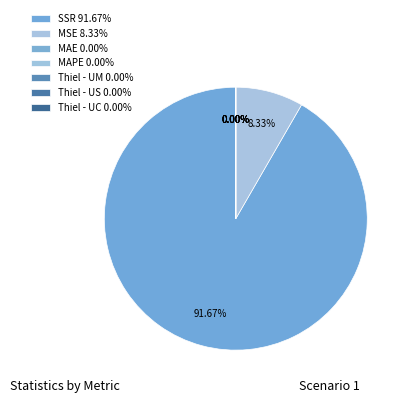

Combined, do MAPE and Thiel - UM account for over 50%?

No